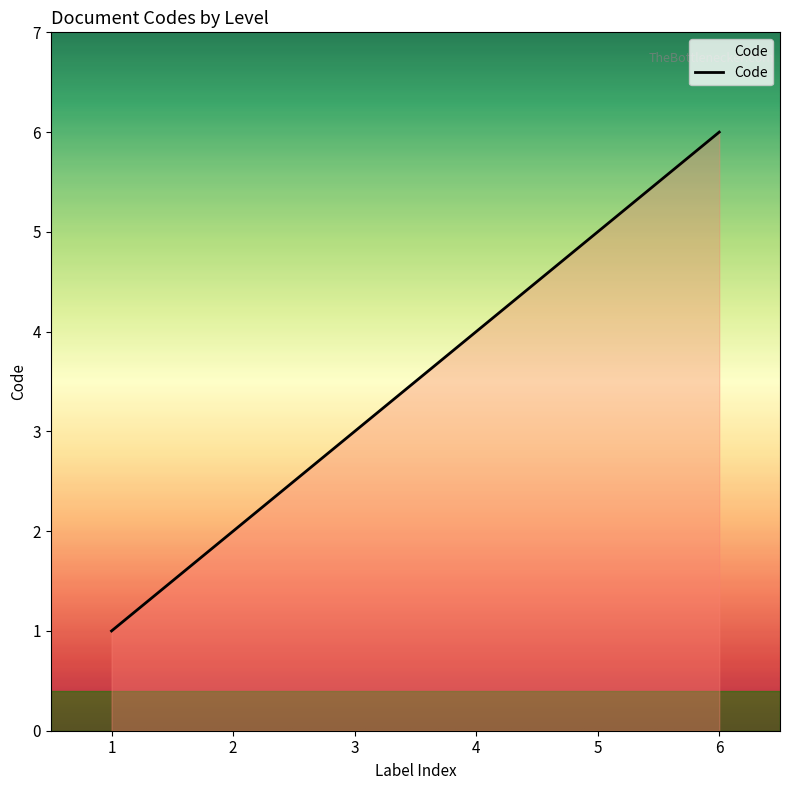

Rank the categories by value from highest to lowest.

6, 5, 4, 3, 2, 1